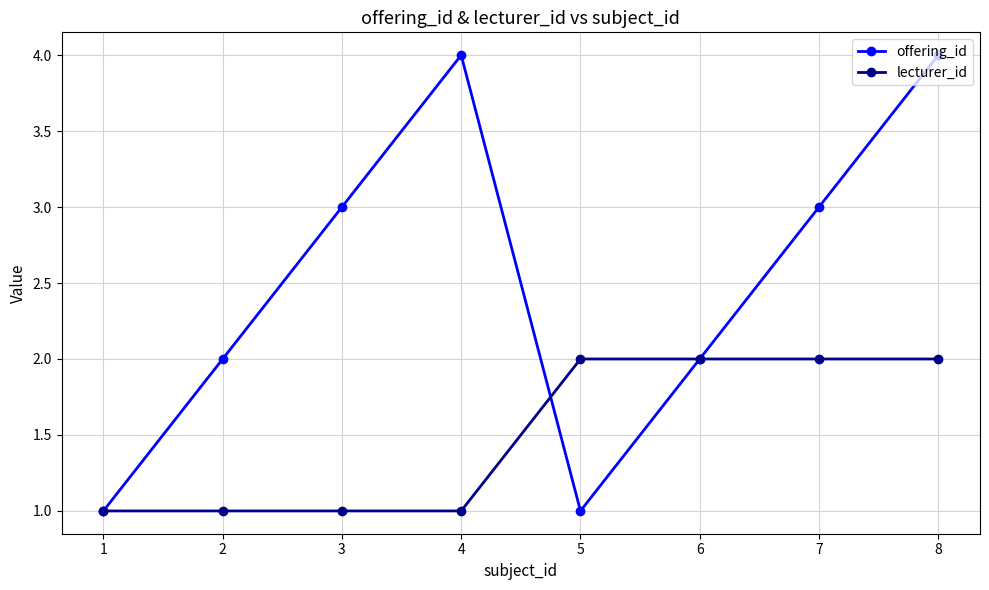

List the series in order of their overall mean, lowest first.

lecturer_id, offering_id